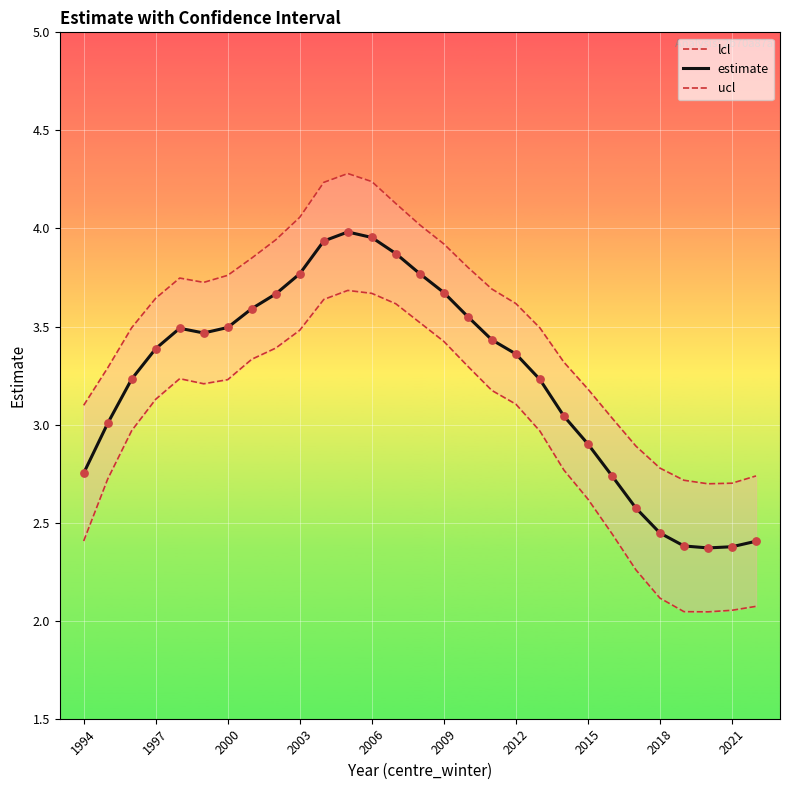

Which series has the largest total across all categories?

ucl